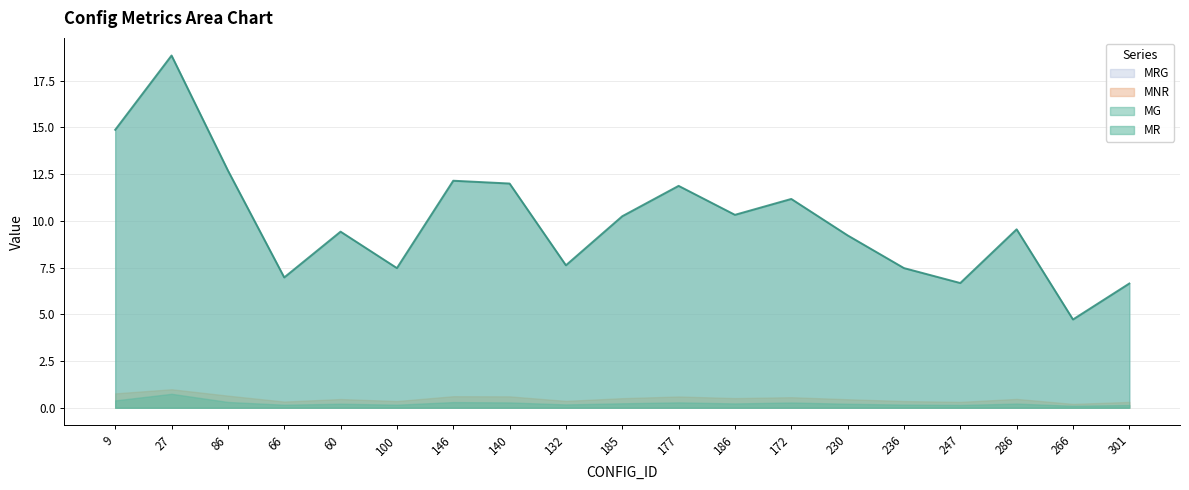

True or false: MNR and MG intersect in this chart.

False